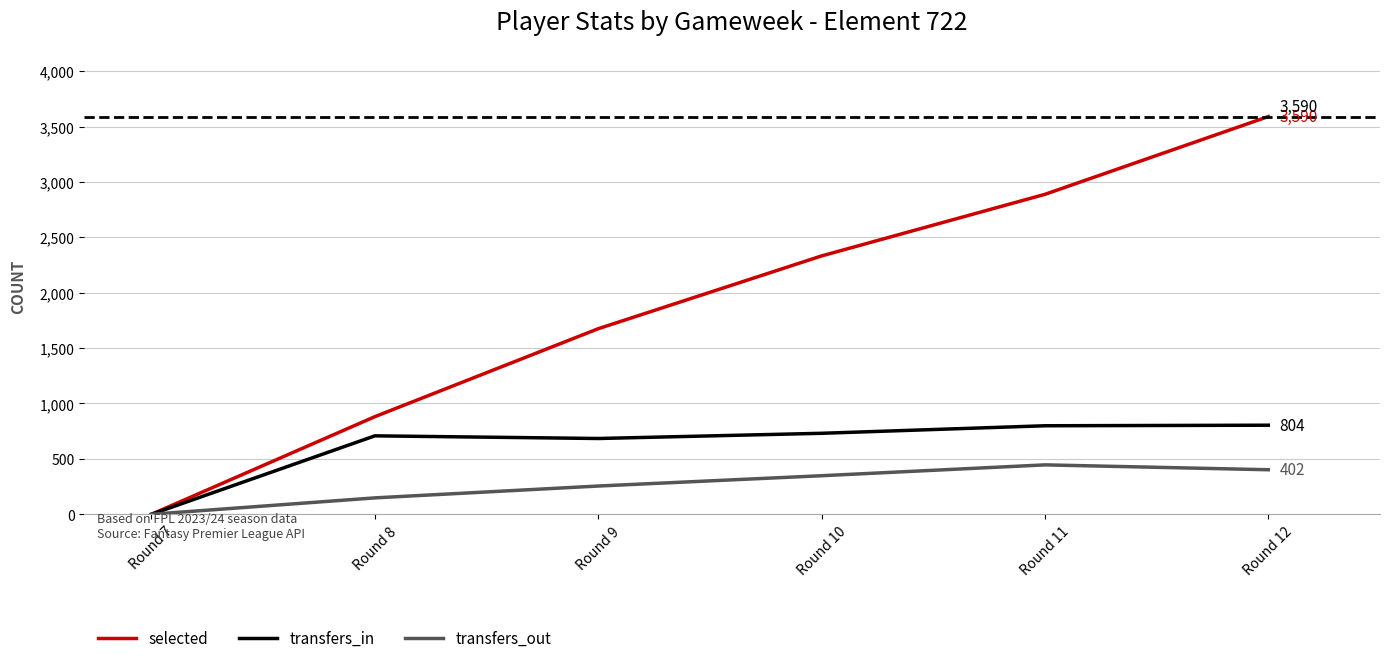

The value of selected at Round 12 is 5915. True or false?

False